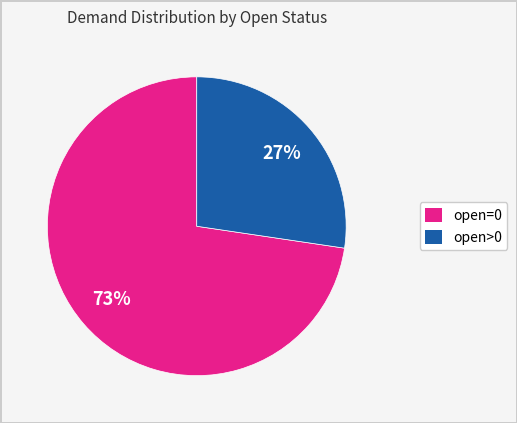

To the nearest percent, what is the average slice percentage?

50%